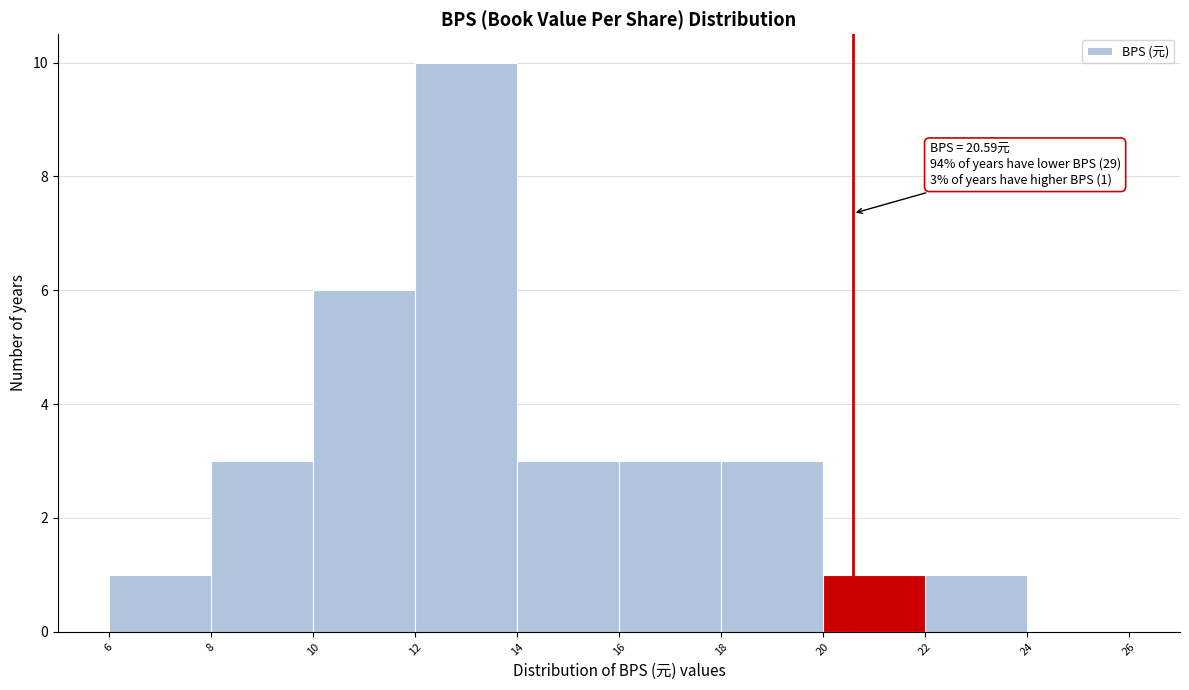

Over which range of the x-axis is the bar tallest?

12 to 14